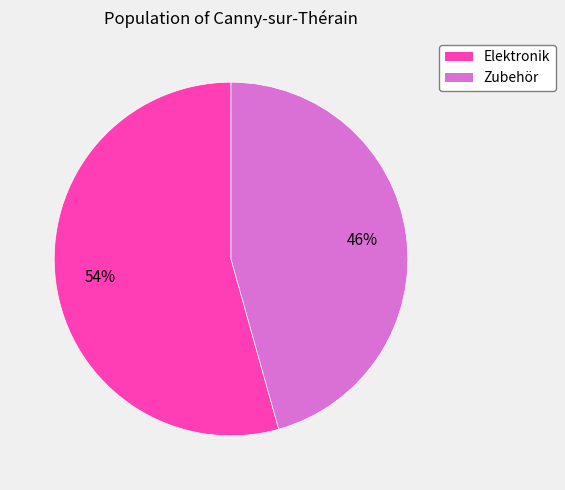

Count the number of slices in the pie.

2